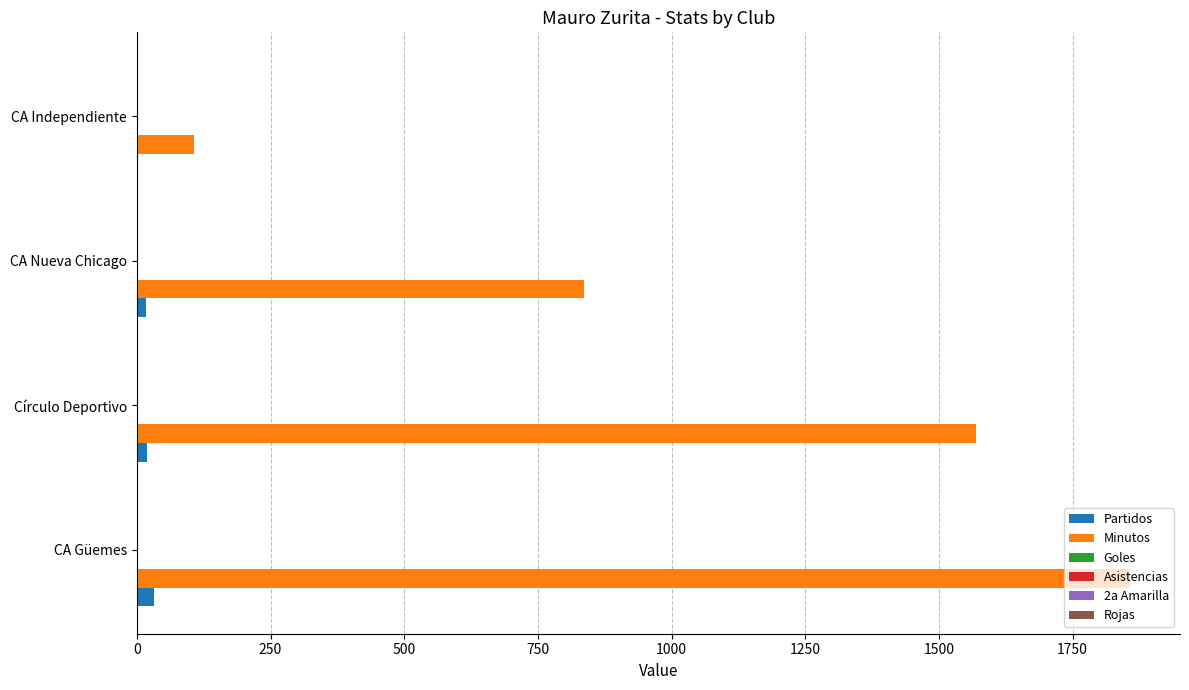

Which series has the largest total across all categories?

Minutos